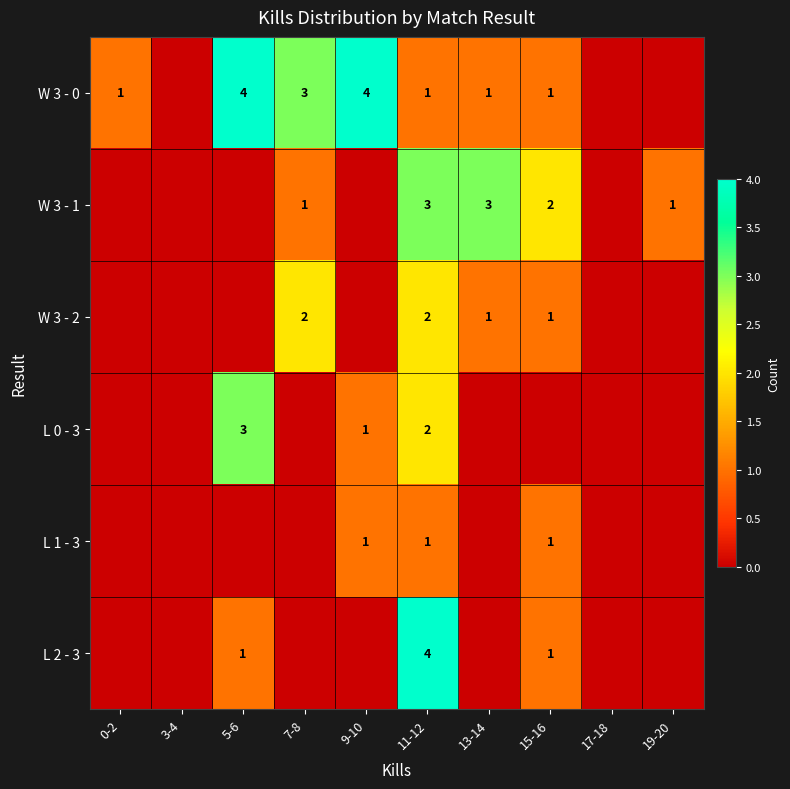

How many series are shown in this chart?

6